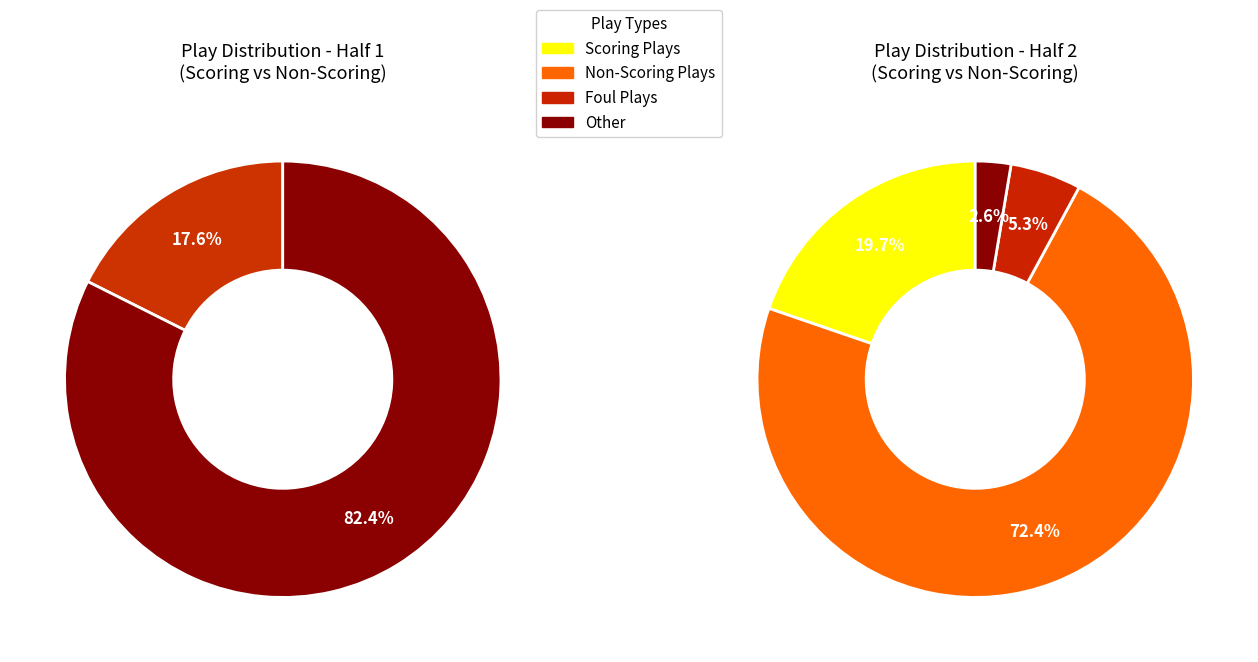

What percentage do Half 1 and Half 2 together represent?

100.0%